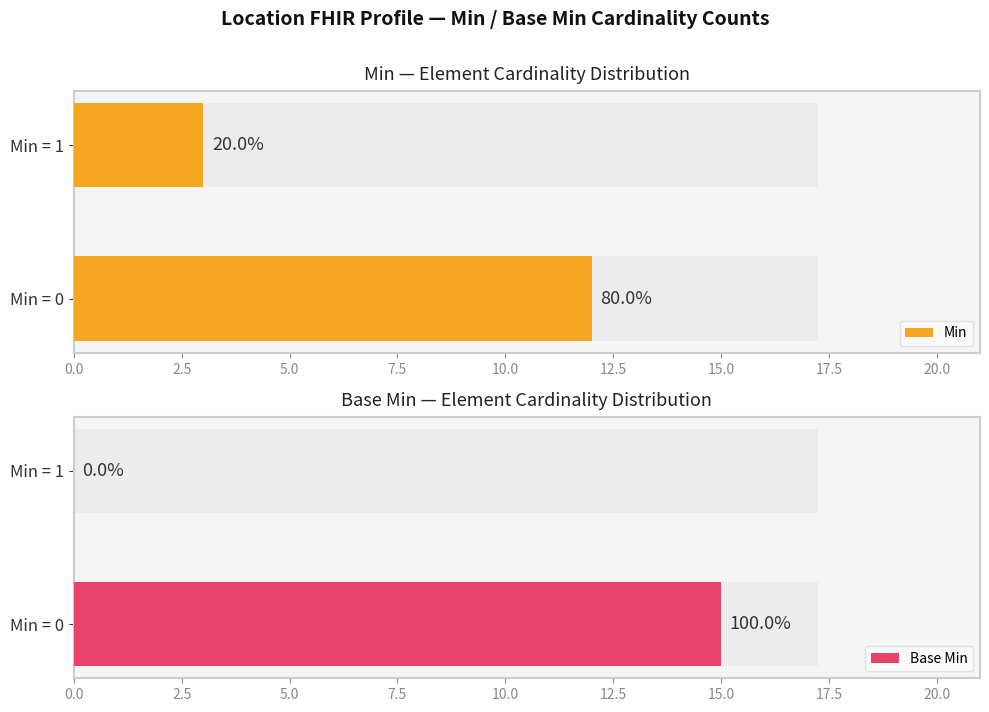

Is it true that Base Min equals -8 at Min = 1?

False